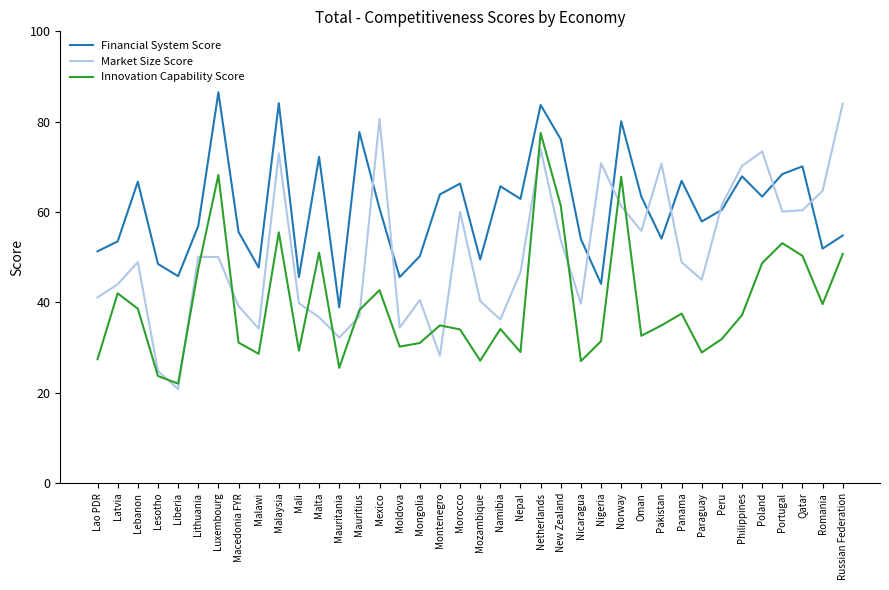

Is it true that Financial System Score equals 38.9 at Mauritania?

True